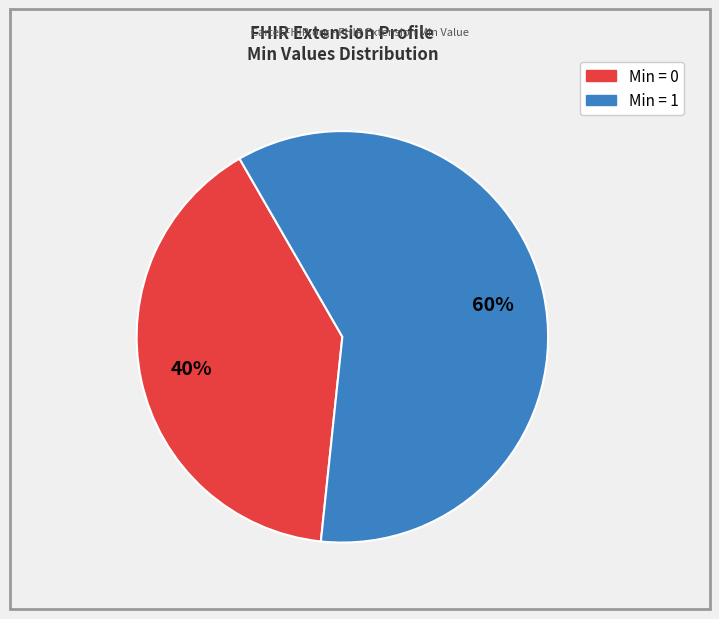

Does any single category account for the majority?

Yes